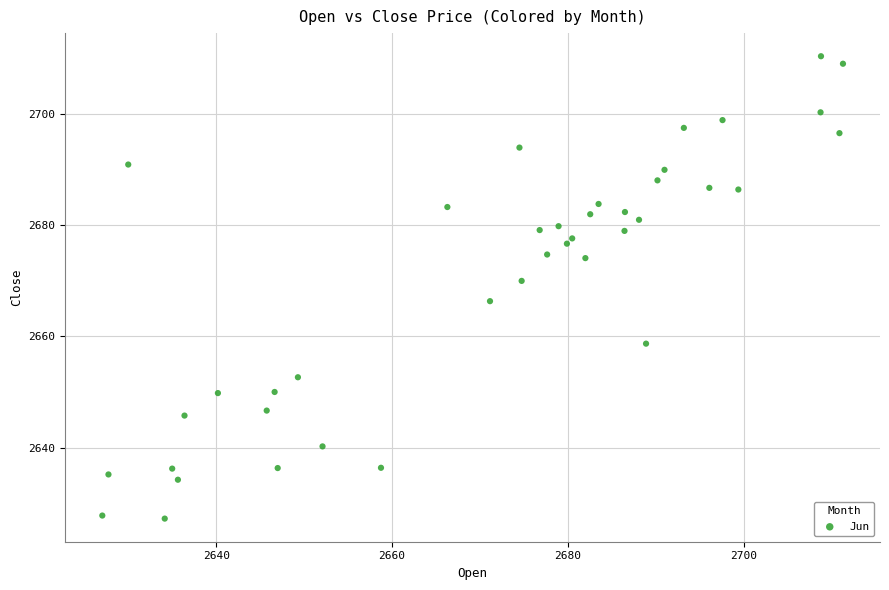

What is the range of X values (max minus min)?

84.2